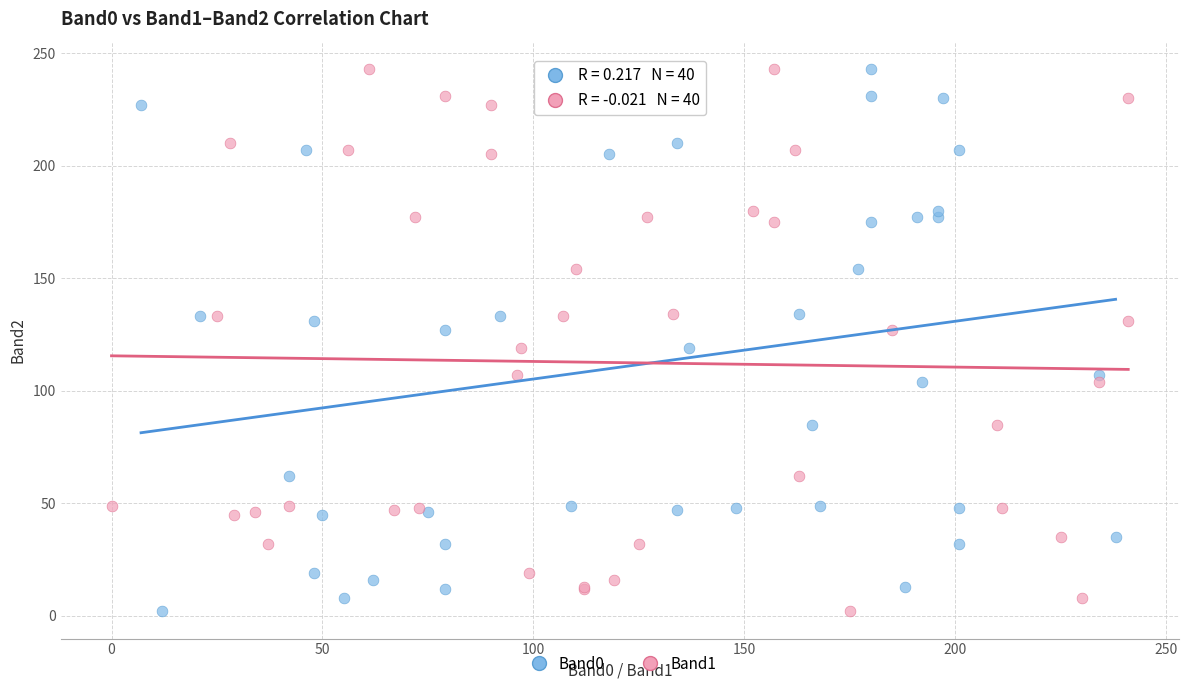

What are all the series names shown in the legend?

Band0, Band1